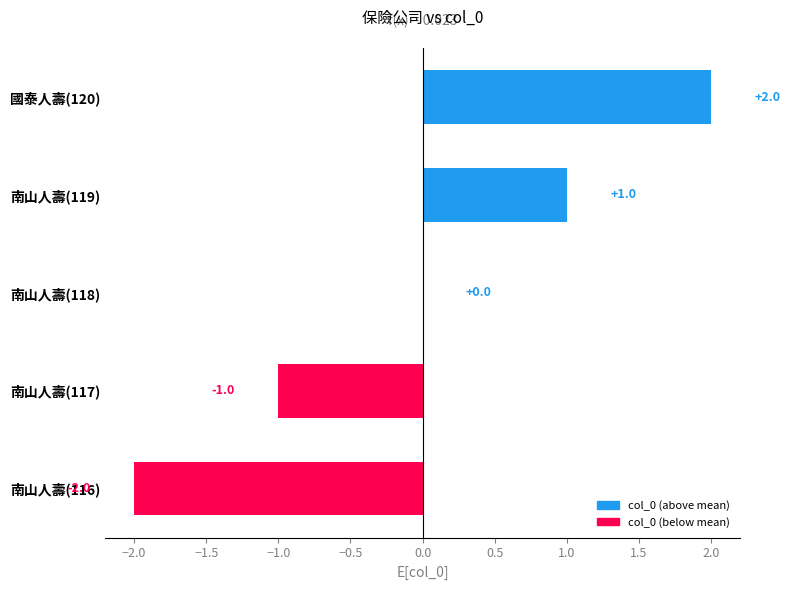

At which label is the value closest to 0?

南山人壽(118)